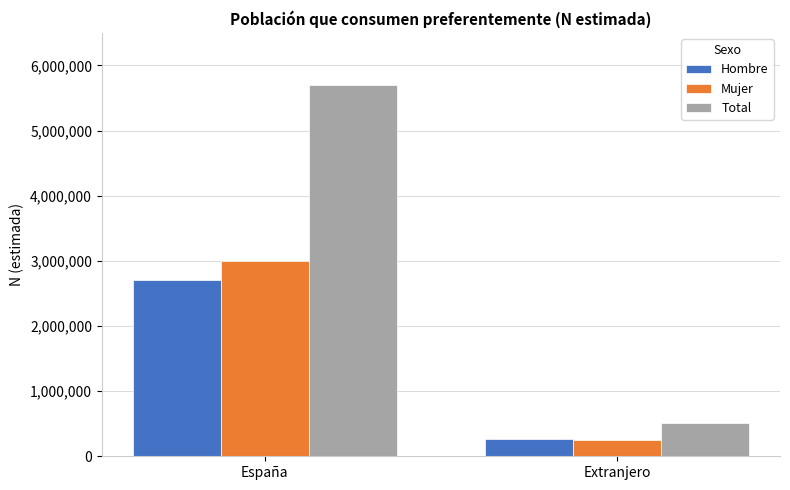

What is the lowest value of the Mujer series?

248290